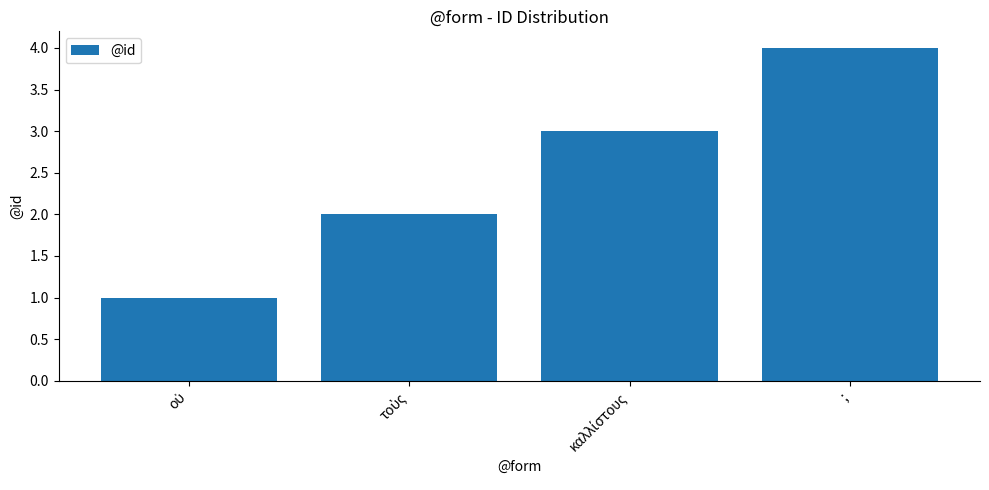

What is the label of the 4th bar from the left?

;